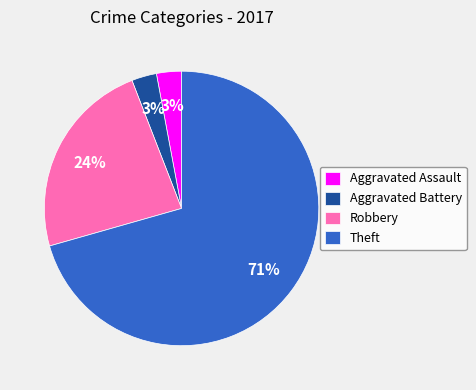

Between Aggravated Assault and Theft, which is larger?

Theft